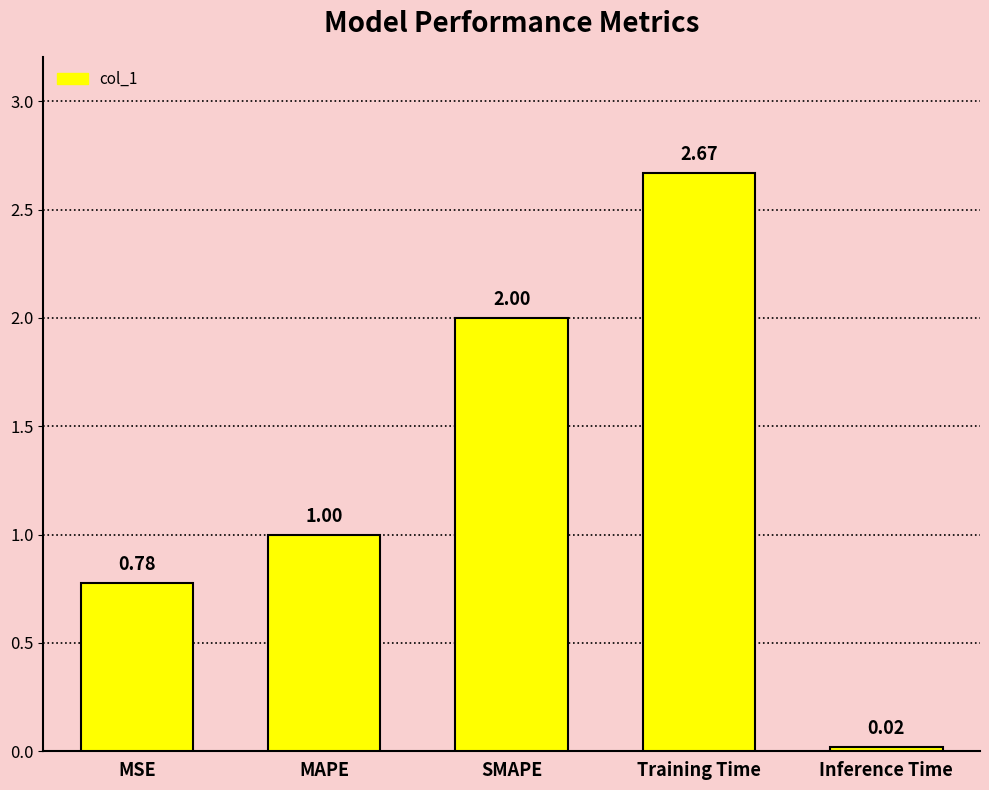

What is the difference between the values at Training Time and MAPE?

1.7